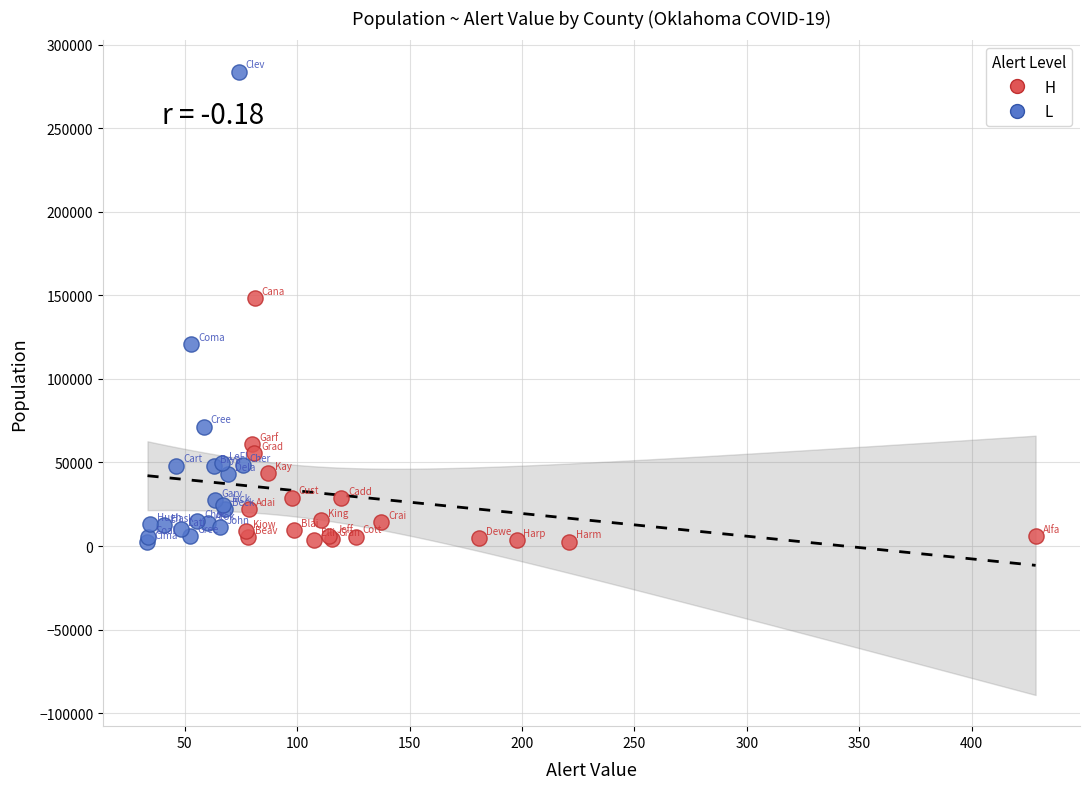

Which series reaches the maximum Y coordinate?

L